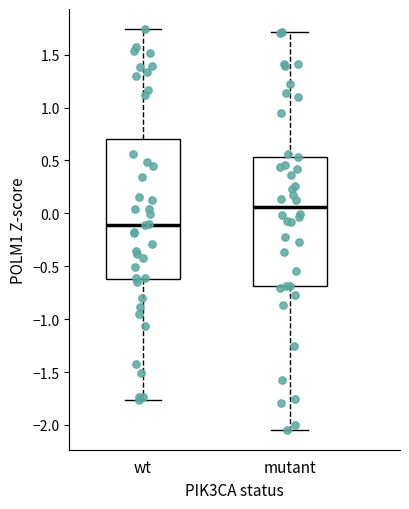

Where does the upper whisker of the box for mutant end on the y-axis? The values are not printed on the chart, so give them approximately, as read against the axis.

1.70